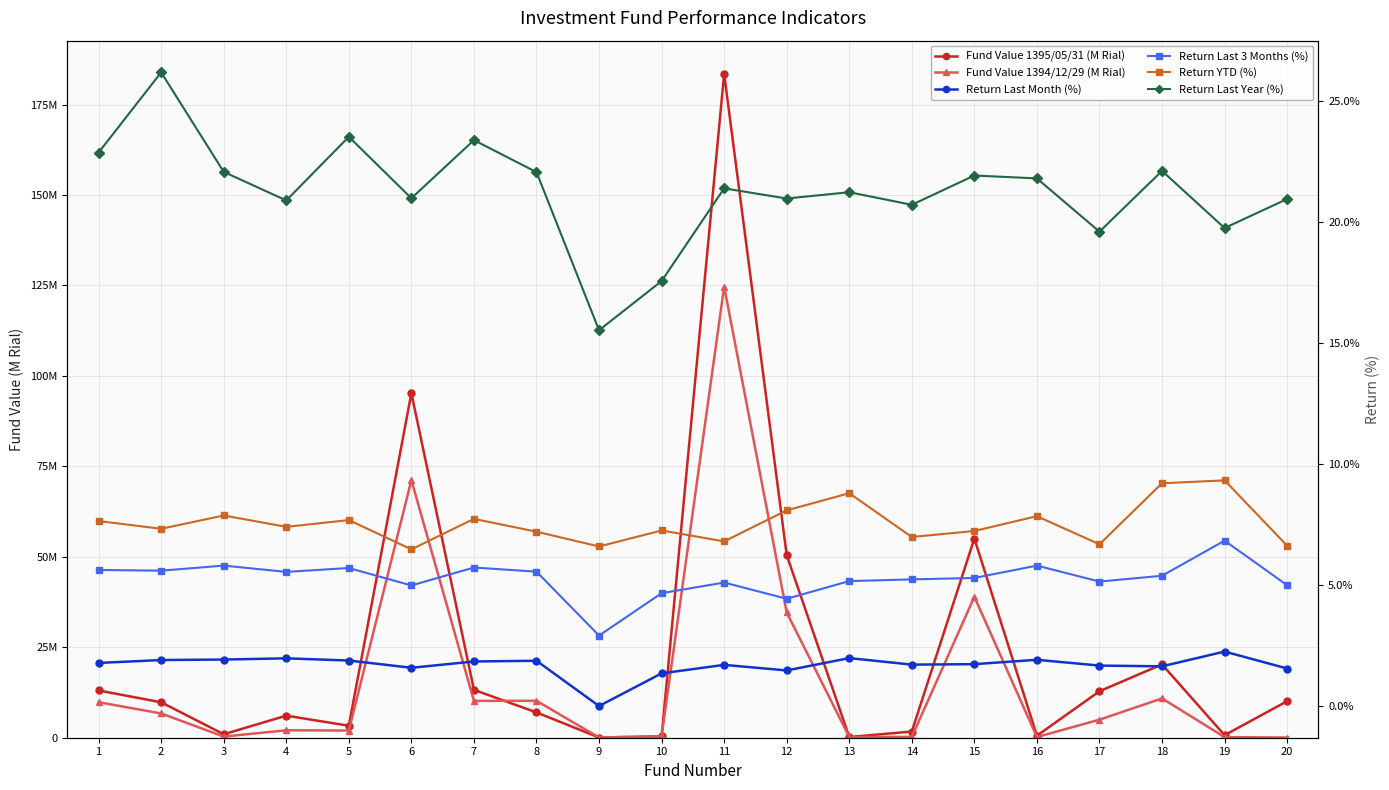

At which category does Return Last 3 Months (%) reach its first local peak?

3